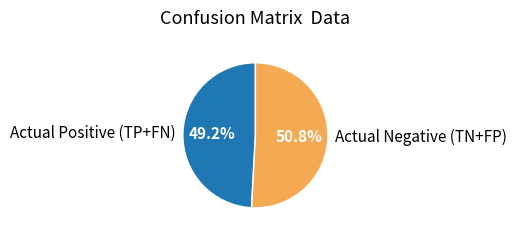

To the nearest percent, what is the difference between the largest and smallest slice percentages?

2%